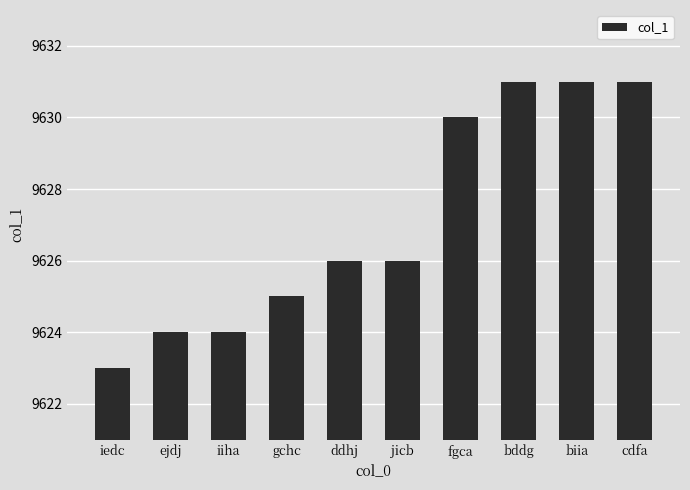

What value does the data have at ejdj?

9624